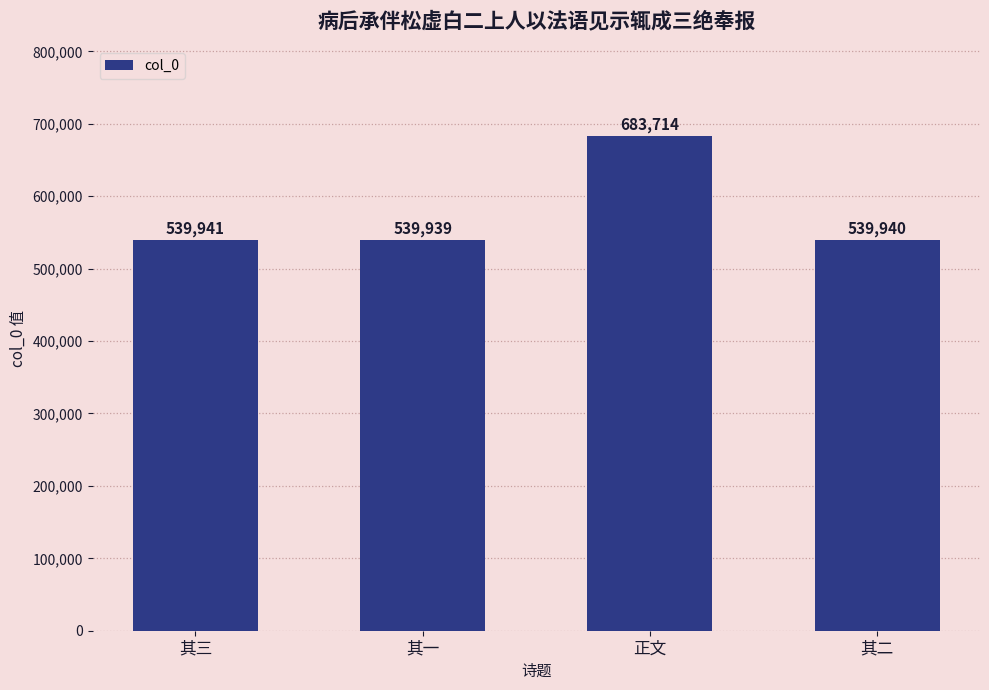

What is the greatest value displayed?

683714